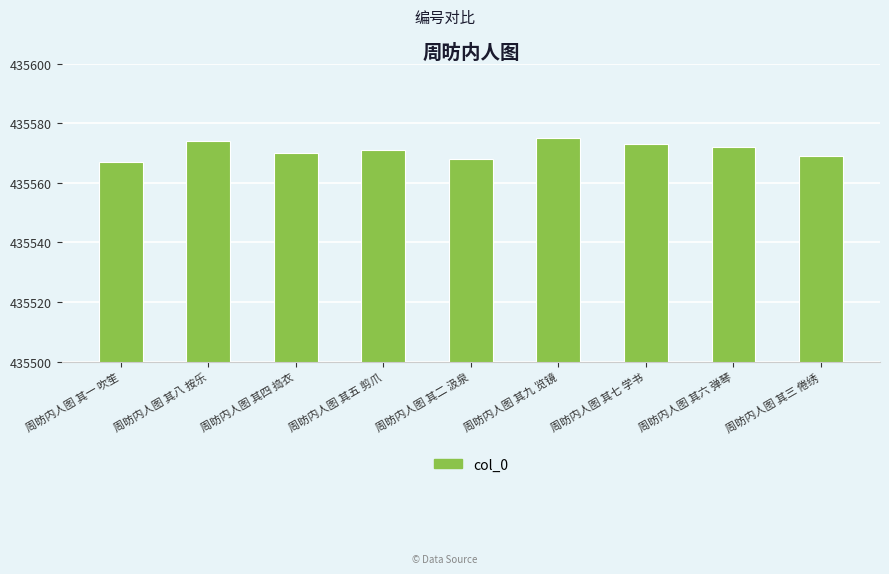

Which category has the highest value across all series?

周昉内人图 其九 览镜